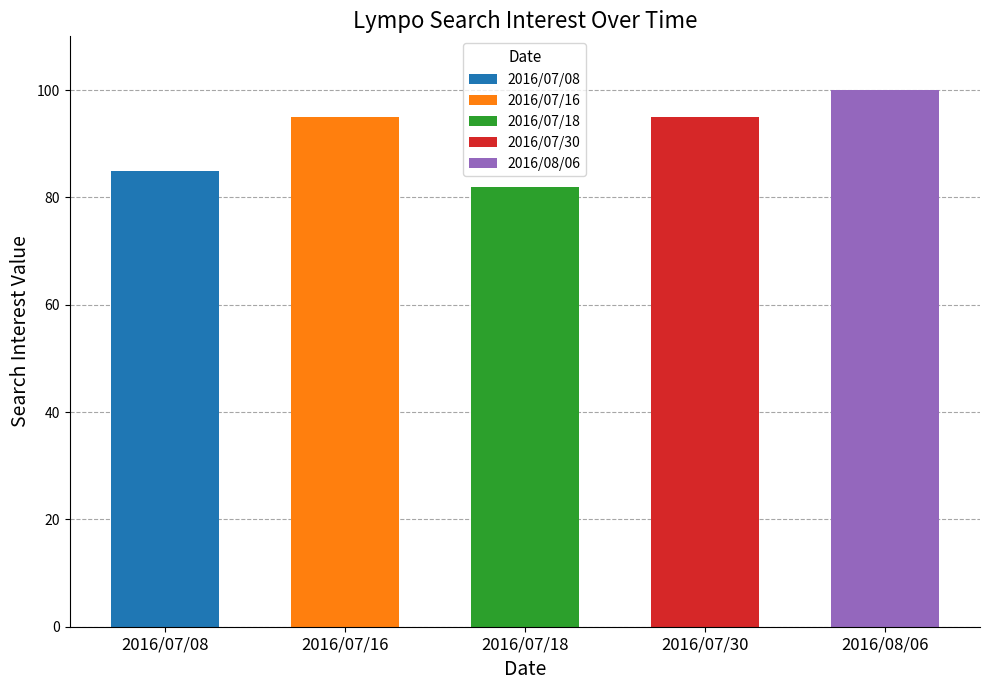

What is the maximum value shown in the chart?

100